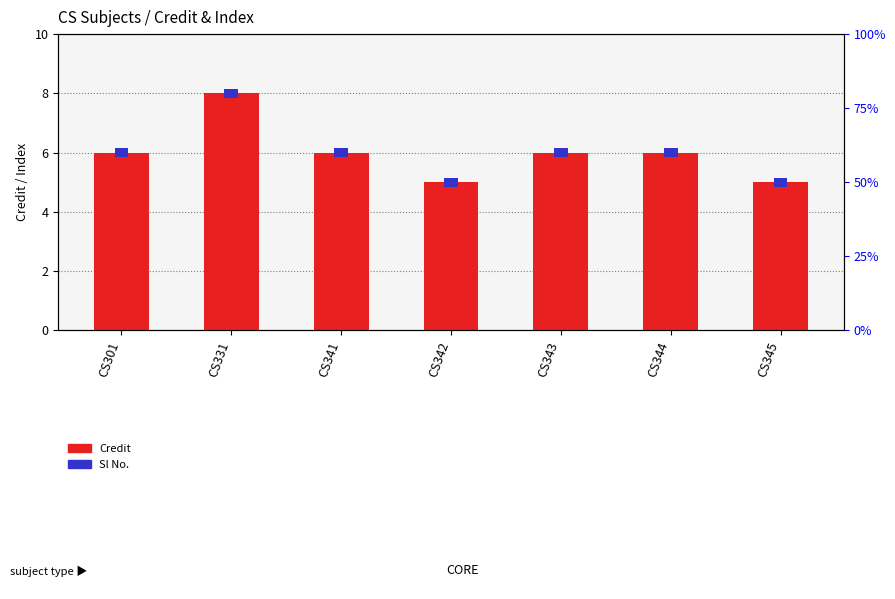

What is the maximum value for Credit?

8.0